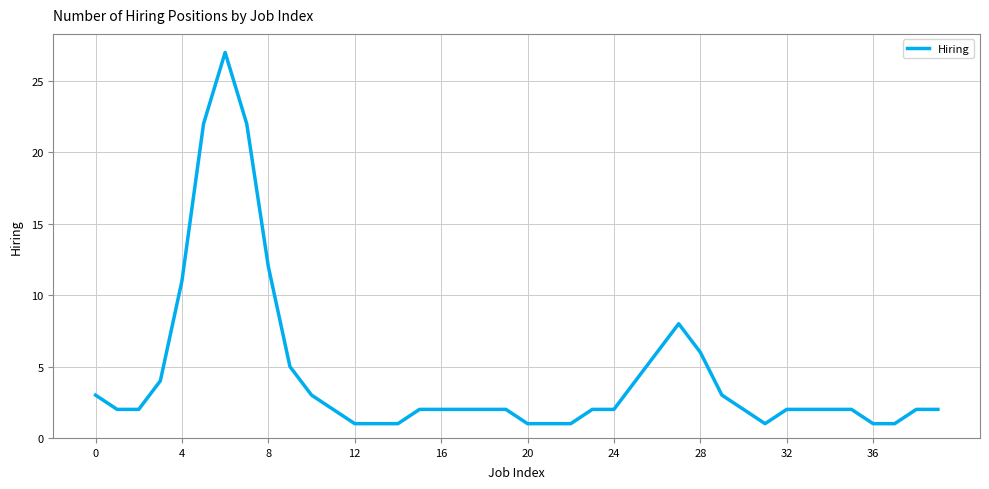

True or false: there are more than 0 points higher than both neighbors.

True